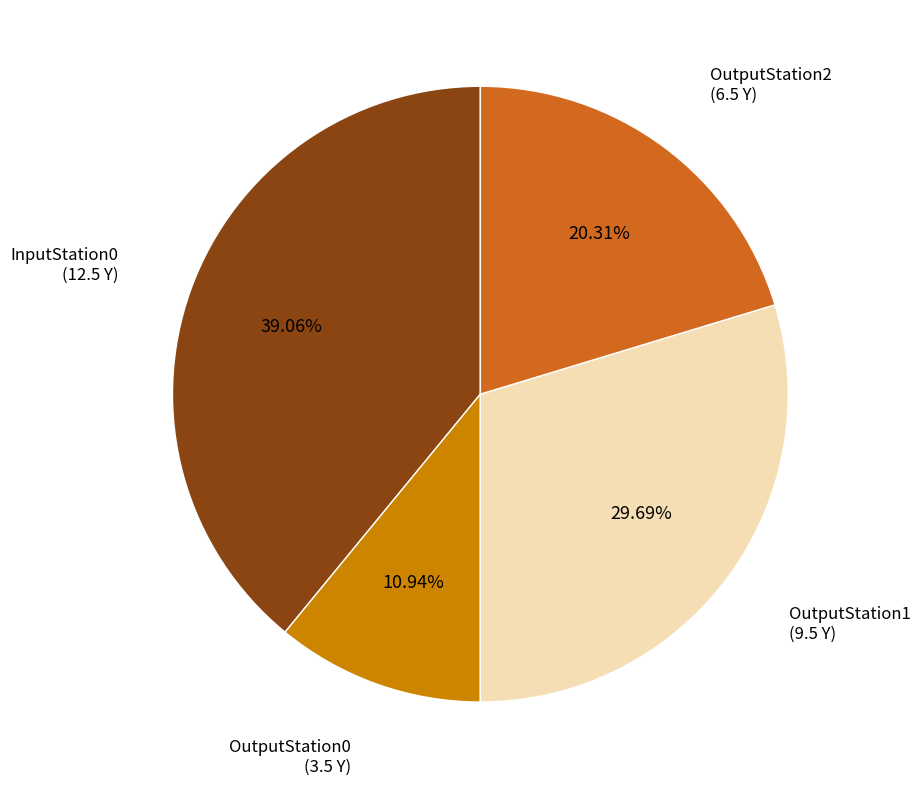

Is there any slice that represents more than half of the pie?

No